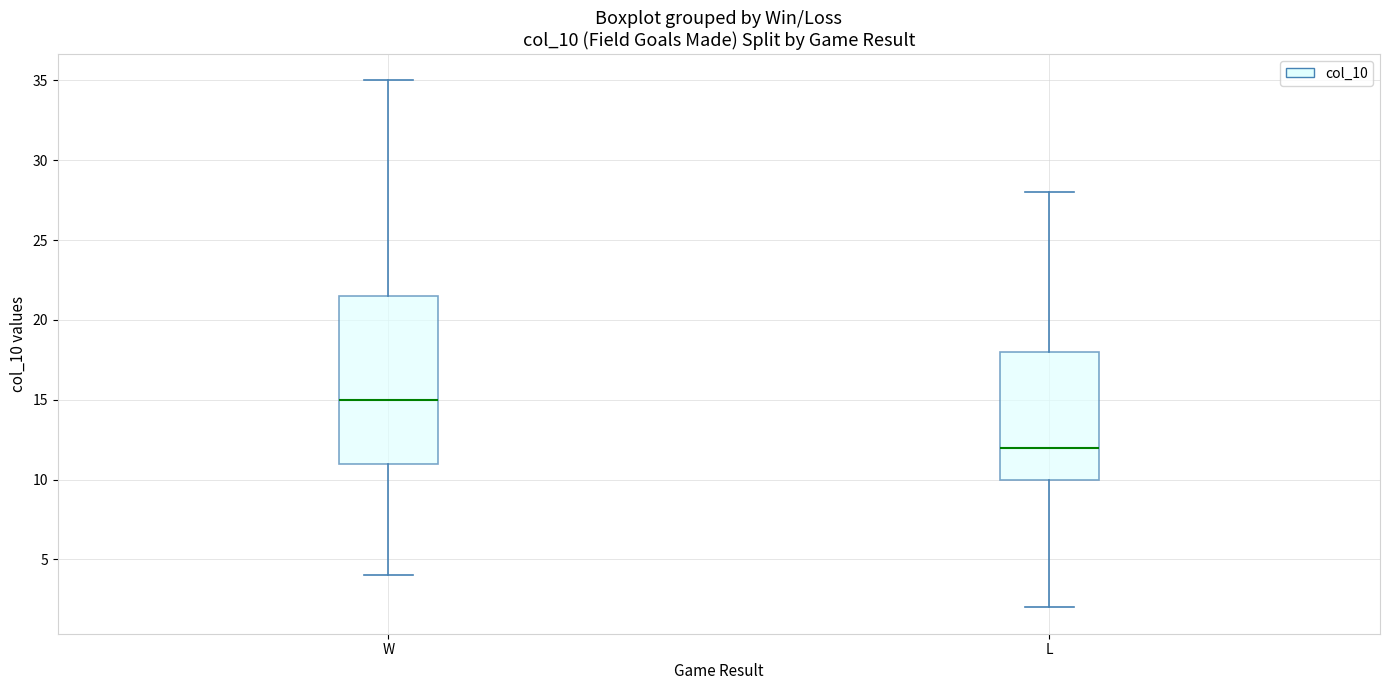

Where does the median line of the box for L sit on the y-axis? The values are not printed on the chart, so give them approximately, as read against the axis.

12.0